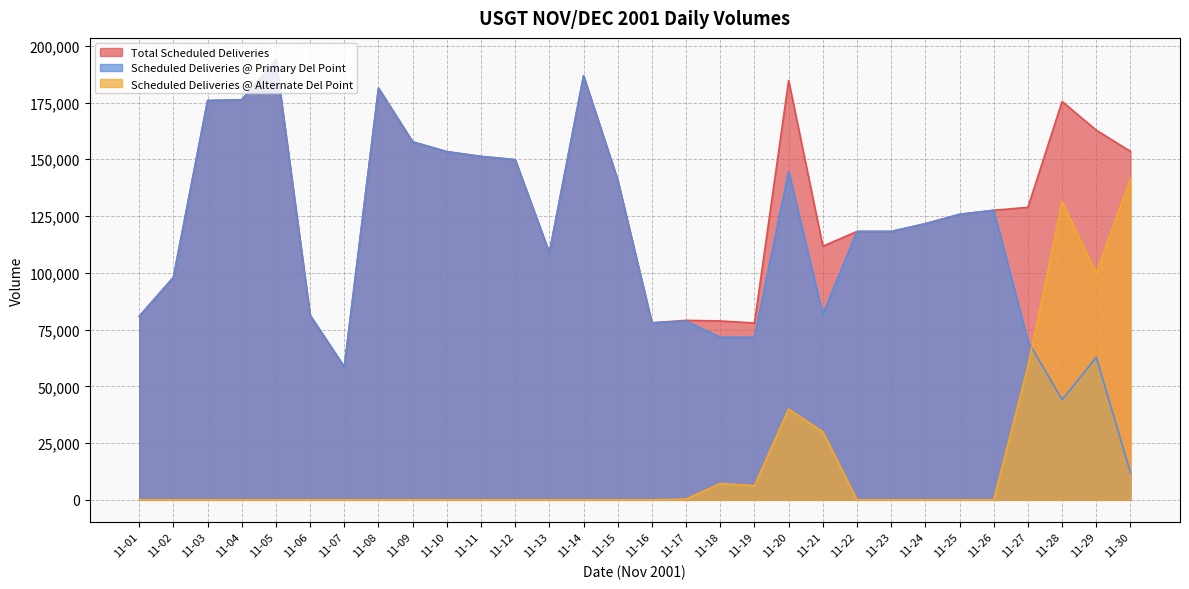

Count the number of categories in the chart.

30